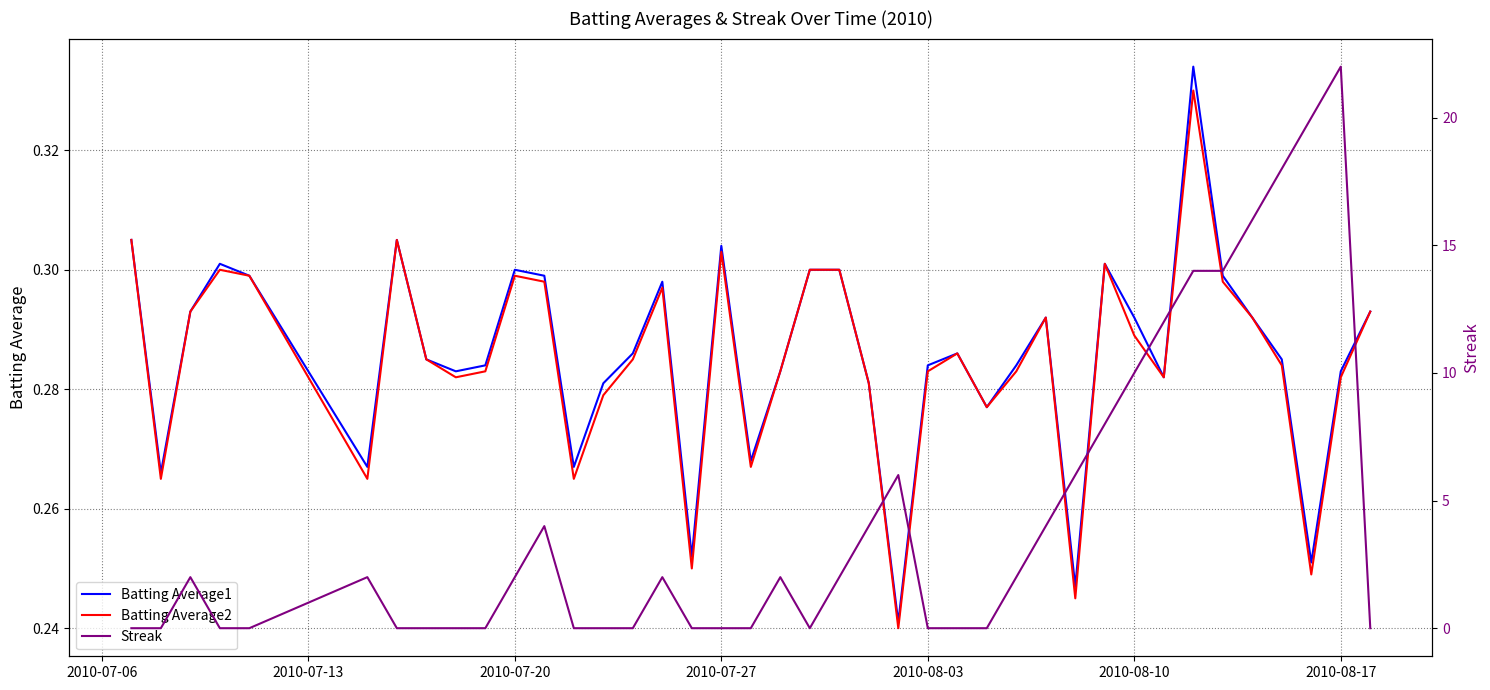

What is the difference between the maximum and minimum values in the Batting Average2 series?

0.1